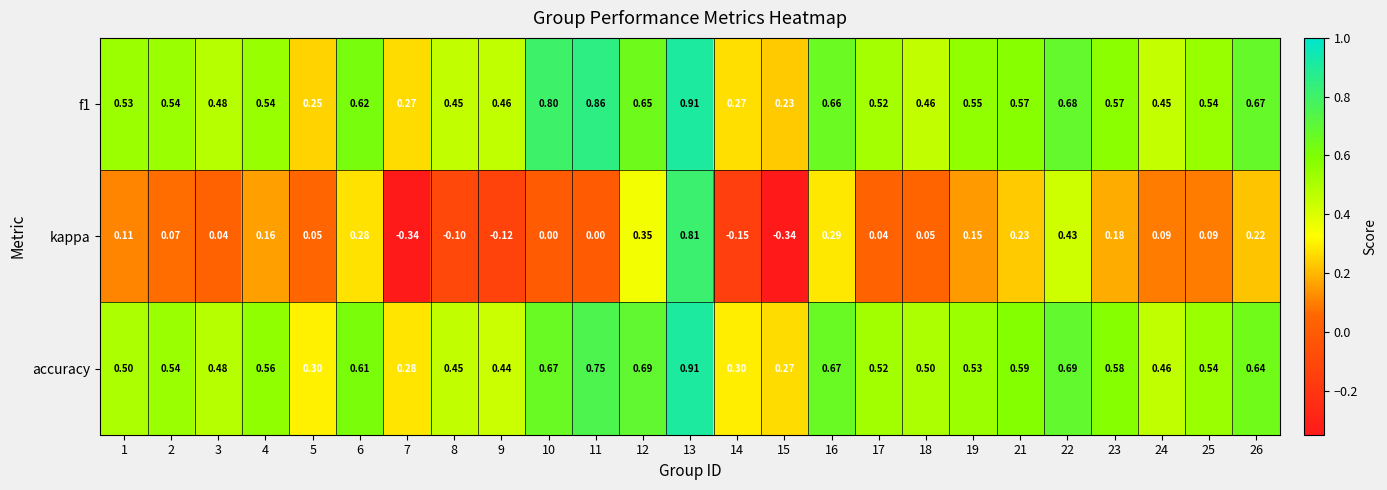

At 22, list the series in order from largest to smallest.

accuracy, f1, kappa